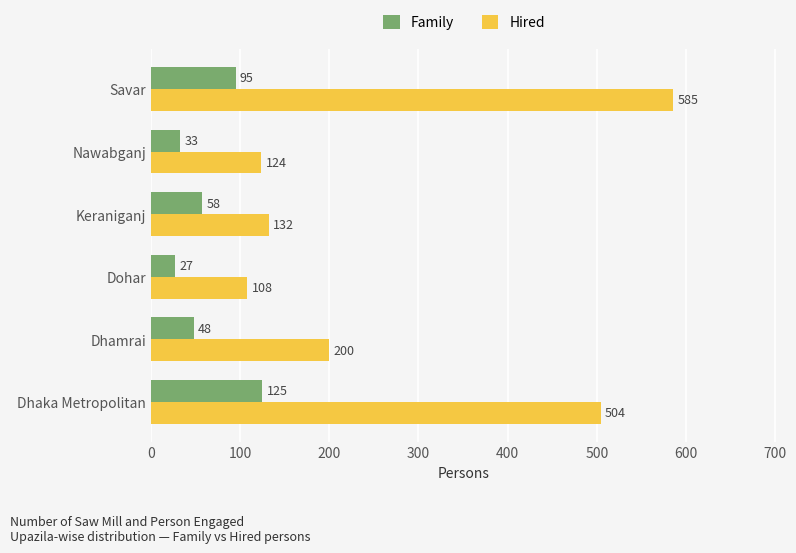

What is the difference between the highest and lowest values at Savar?

490